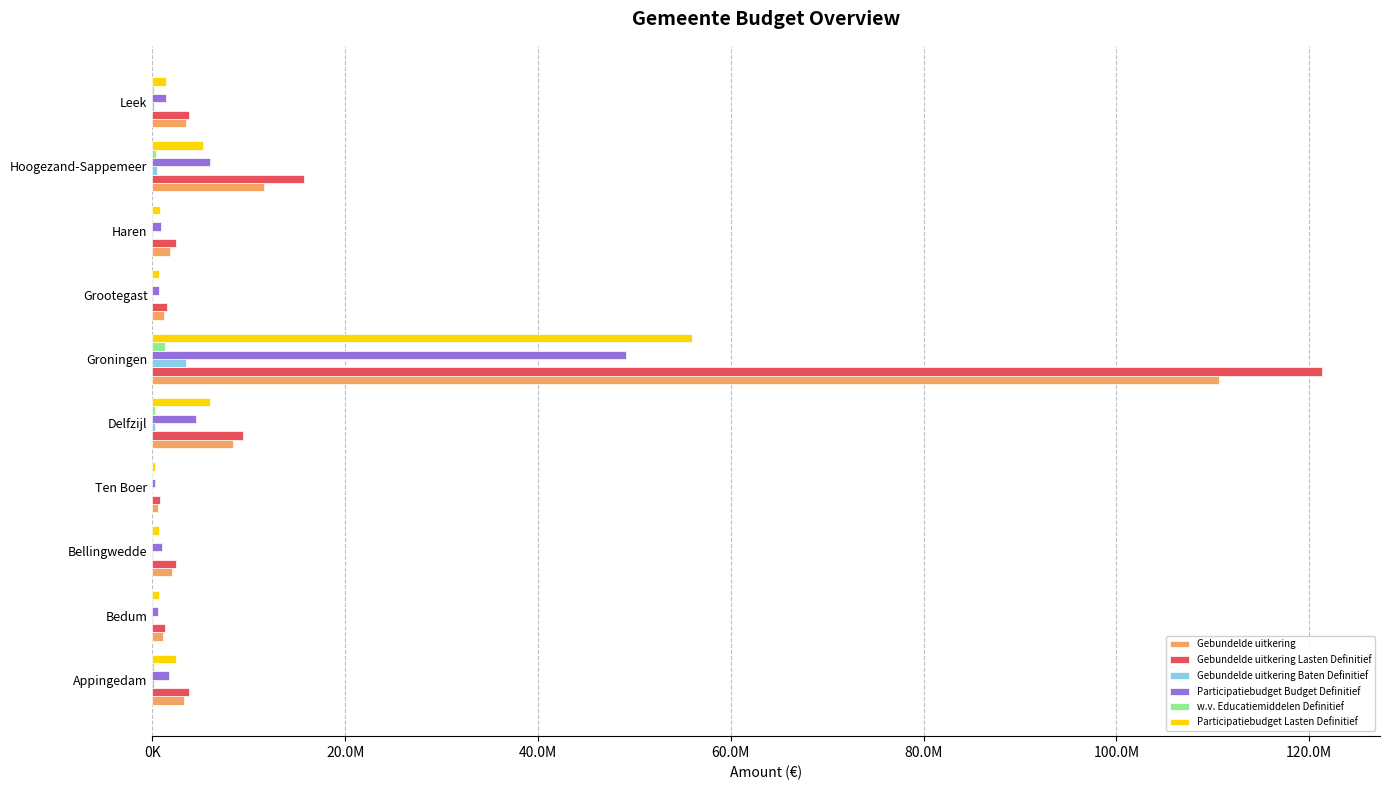

What are all the series names shown in the legend?

Gebundelde uitkering, Gebundelde uitkering Lasten Definitief, Gebundelde uitkering Baten Definitief, Participatiebudget Budget Definitief, w.v. Educatiemiddelen Definitief, Participatiebudget Lasten Definitief